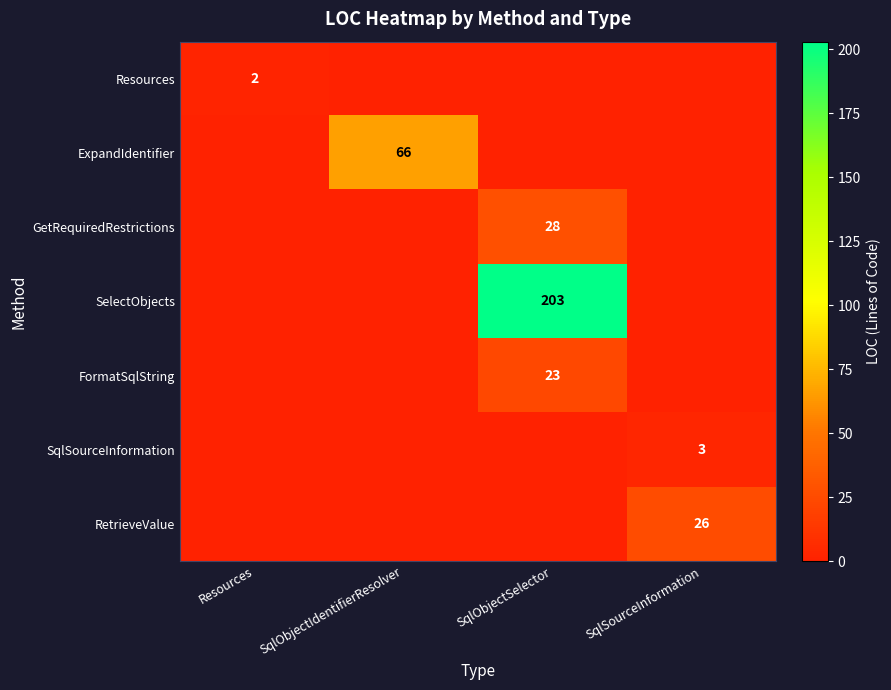

The value of Resources at Resources is 0. True or false?

False